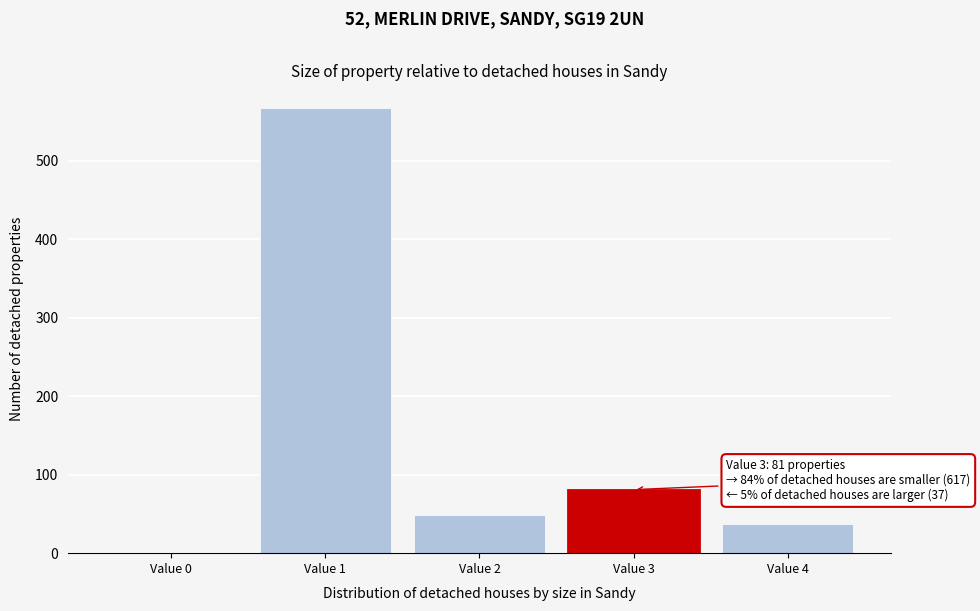

Reading left to right, transcribe all the data shown in this chart.

Value 0=0	Value 1=568	Value 2=49	Value 3=81	Value 4=37